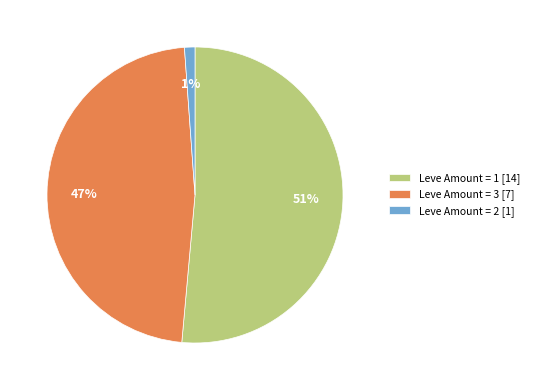

Which category has the biggest portion of the pie?

1